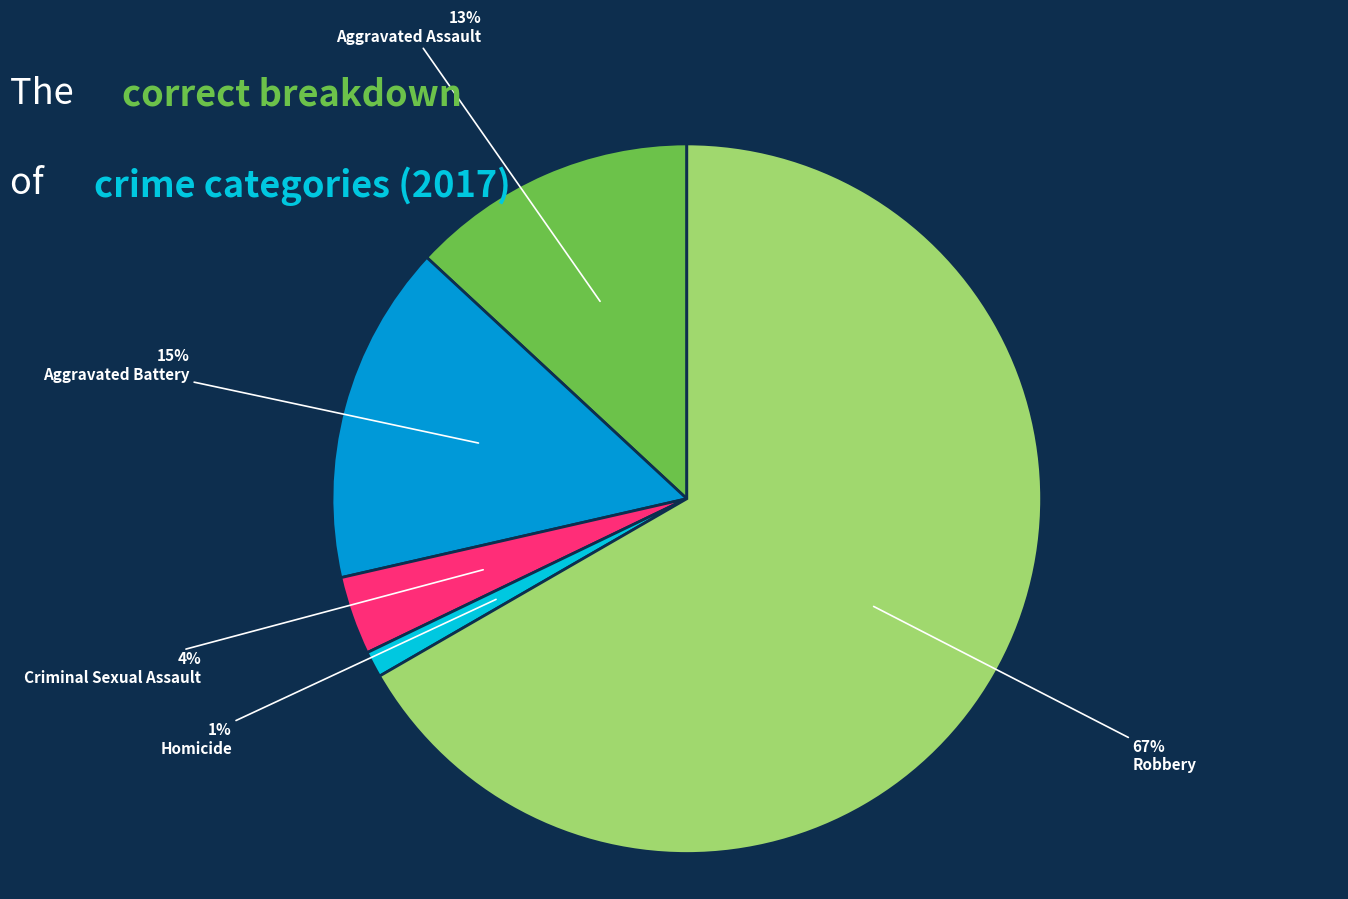

What is the smallest slice in the pie chart?

Homicide